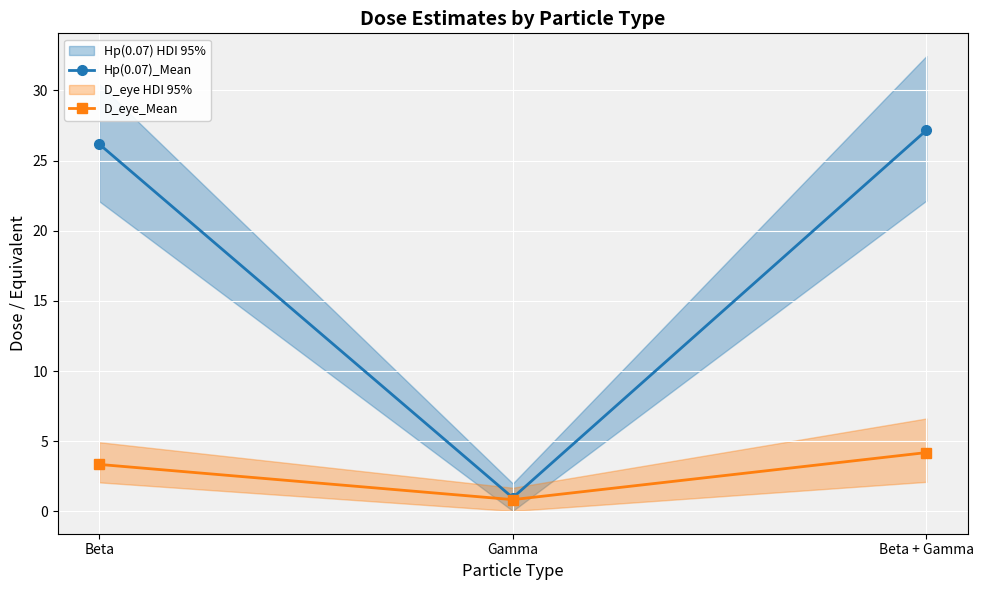

What is the difference between the Hp(0.07)_Mean values at Beta + Gamma and Beta?

1.0